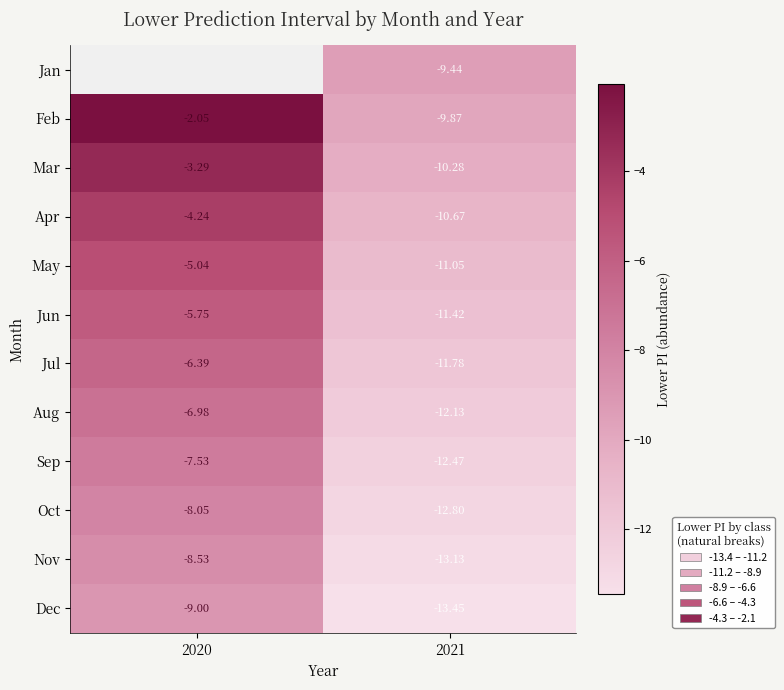

Is the value of Aug at 2021 greater than the value of Feb at 2020?

No